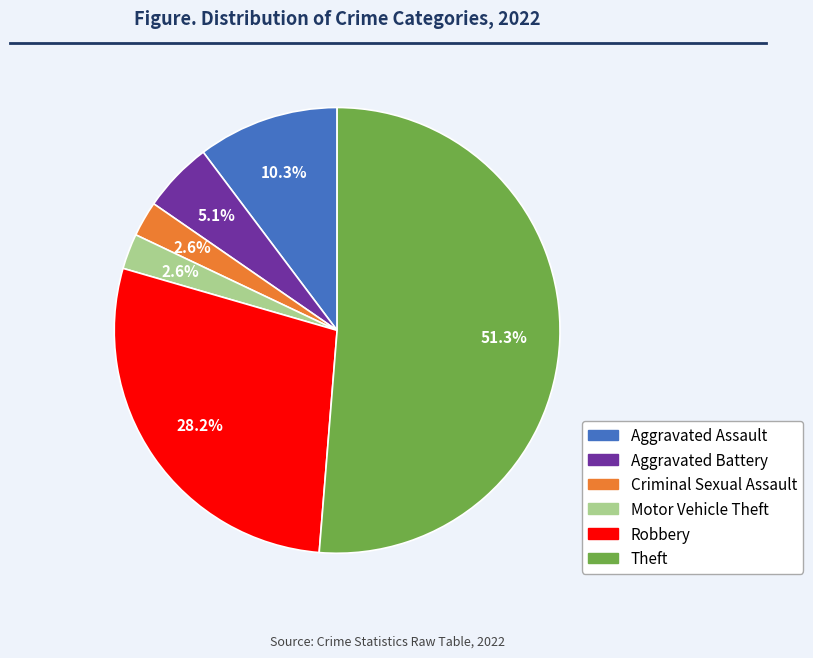

To the nearest percent, what is the average slice percentage?

17%